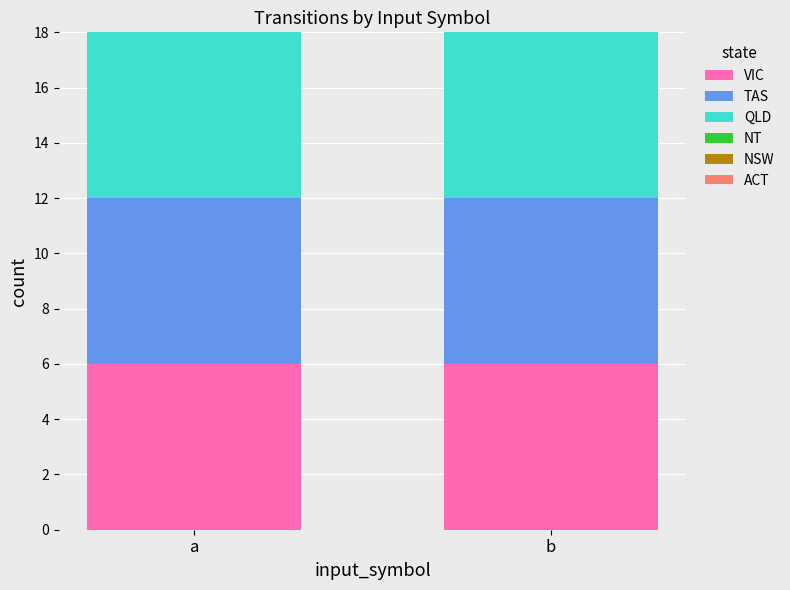

How many data points does each series have?

2